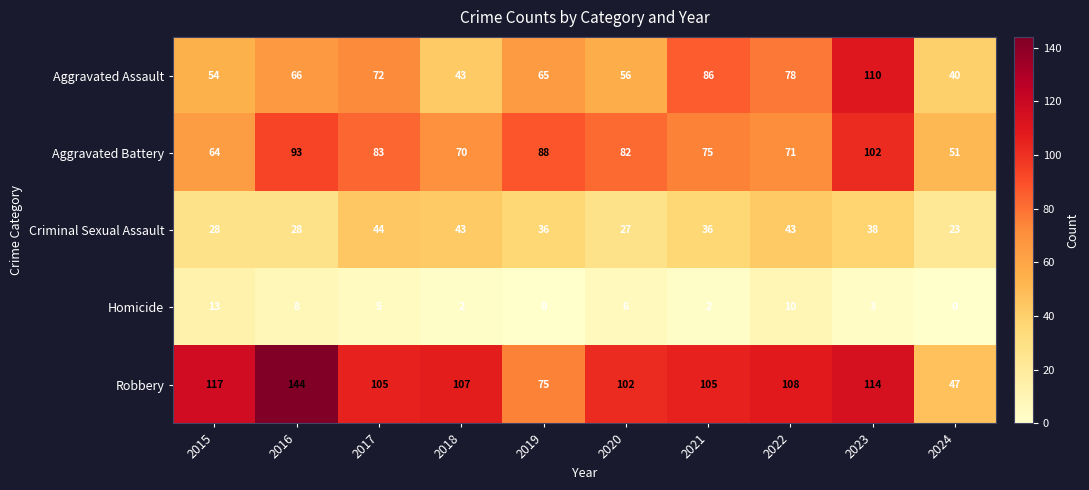

How many data points does each series have?

10